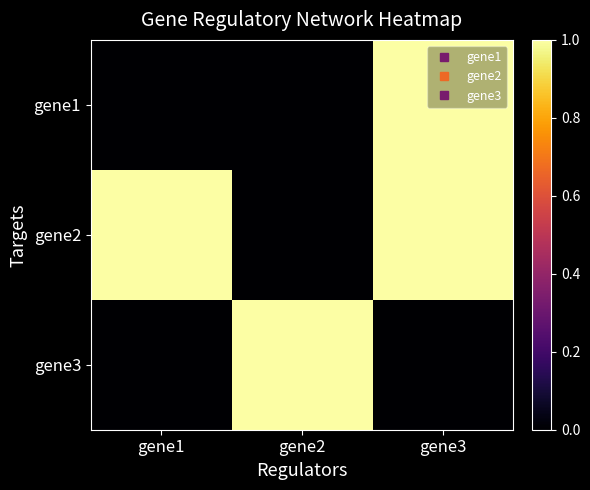

Rank the series by their maximum value, from highest to lowest.

gene1, gene2, gene3